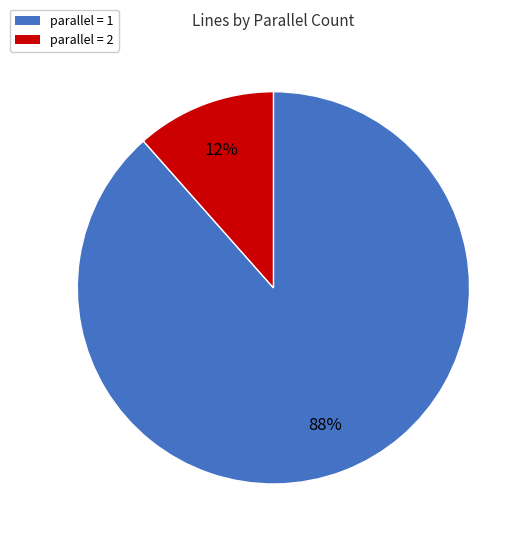

To the nearest percent, what is the average slice percentage?

50%